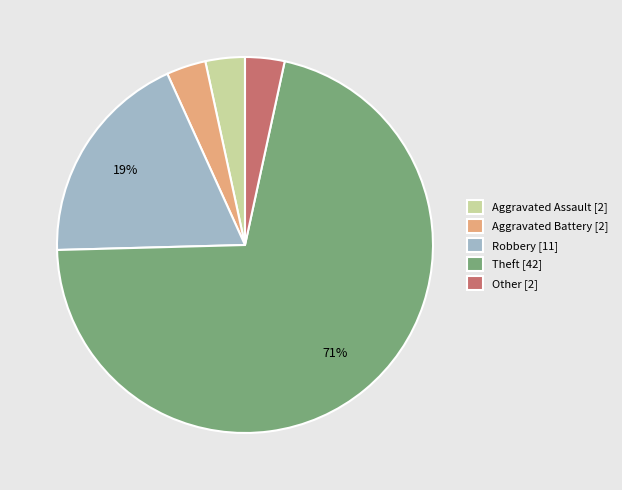

Is the sum of Robbery [11] and Theft [42] greater than half?

Yes